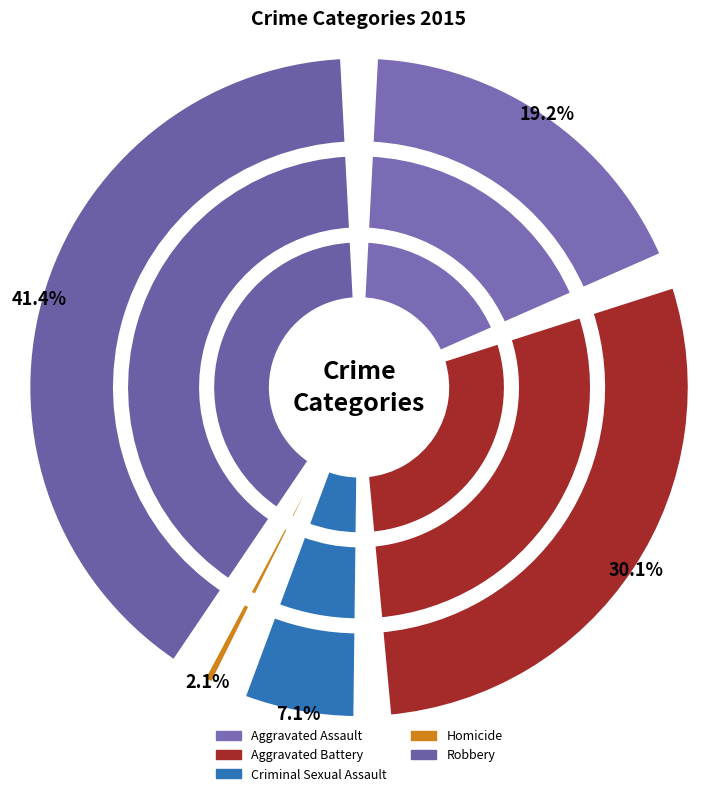

Is it true that Homicide is 2% of the pie?

True